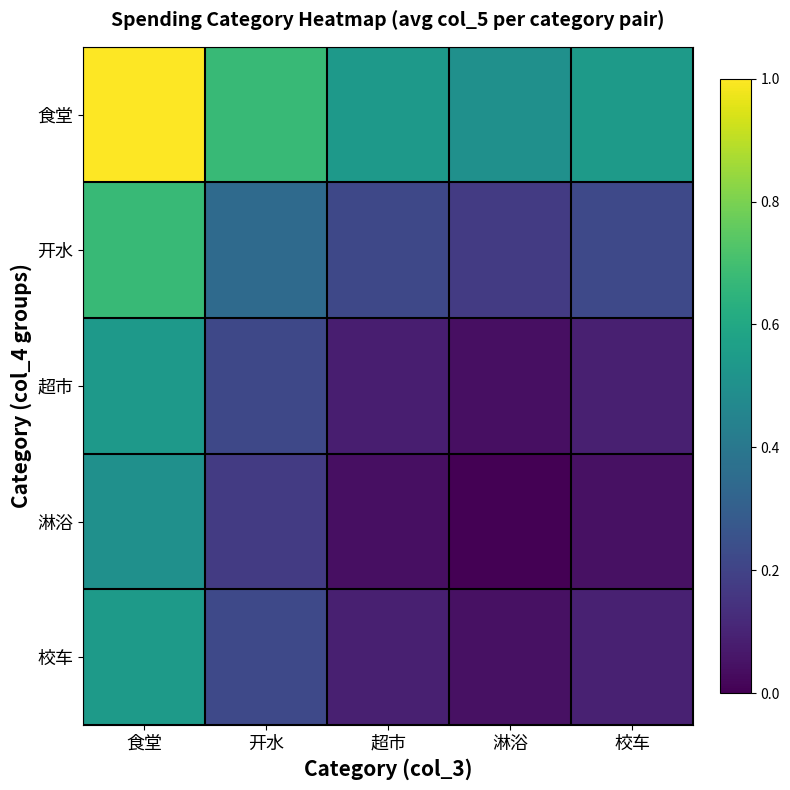

What is the total value across all series at 食堂?

3.3